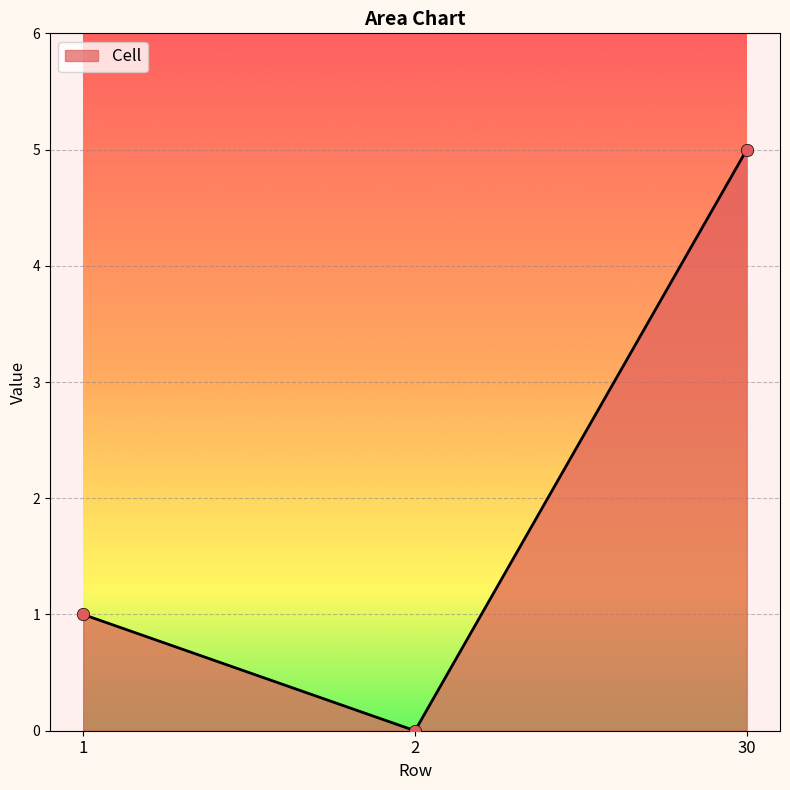

Which has a higher value, 30 or 1?

30